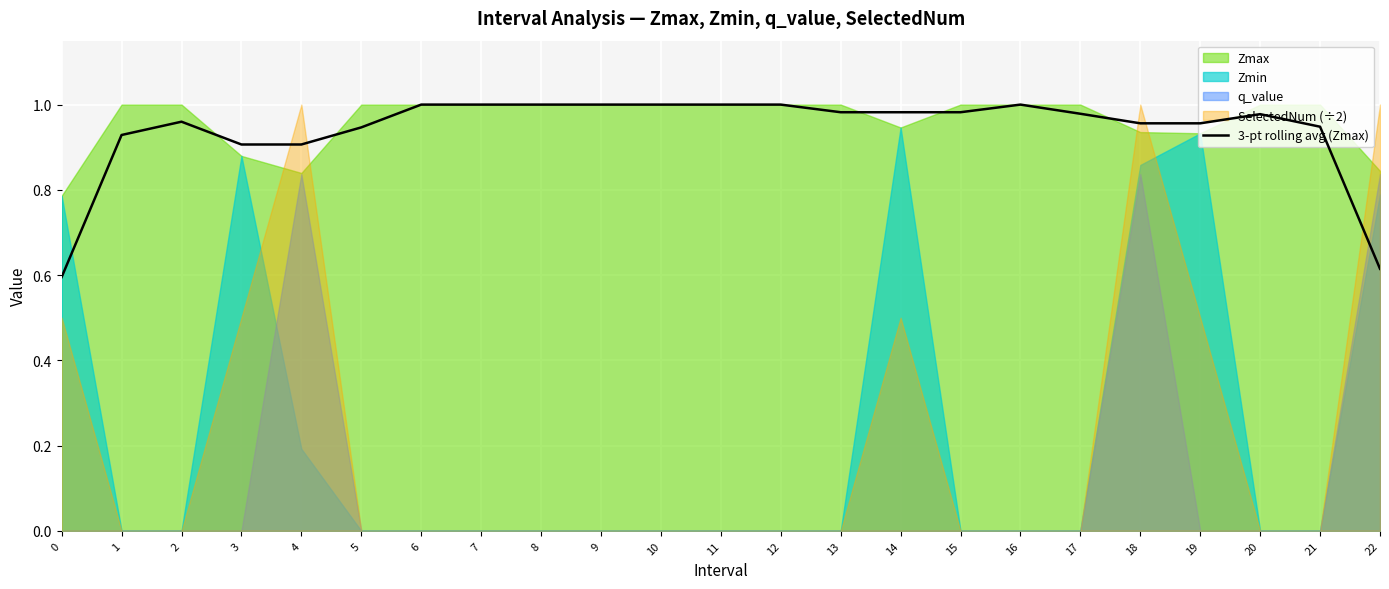

Reading left to right, extract all data points from this chart.

0.6	0.9	1.0	0.9	0.9	0.9	1.0	1.0	1.0	1.0	1.0	1.0	1.0	1.0	1.0	1.0	1.0	1.0	1.0	1.0	1.0	0.9	0.6